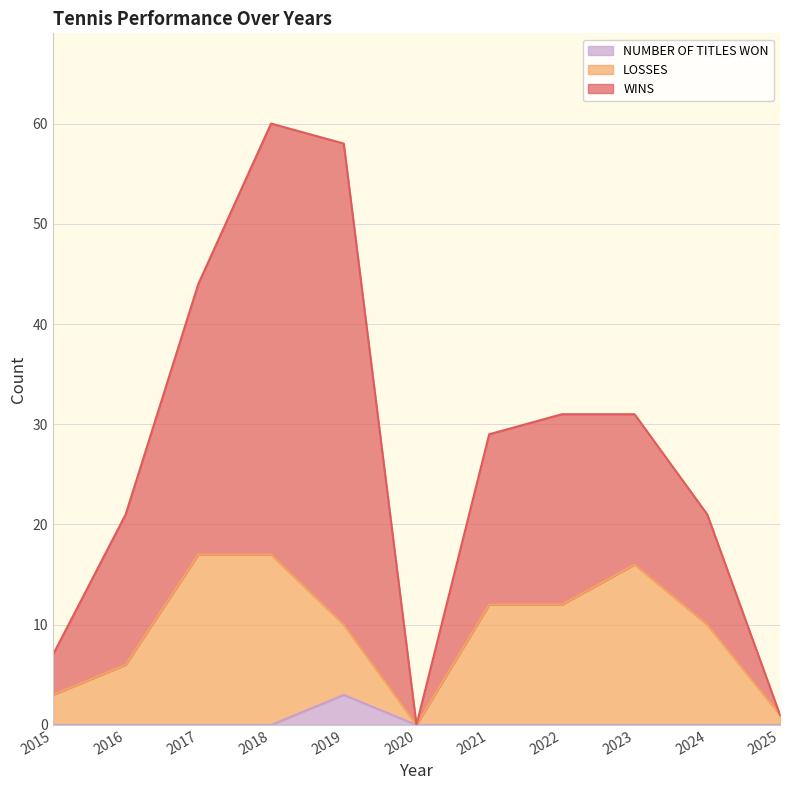

Between 2018 and 2017, which is larger?

2018